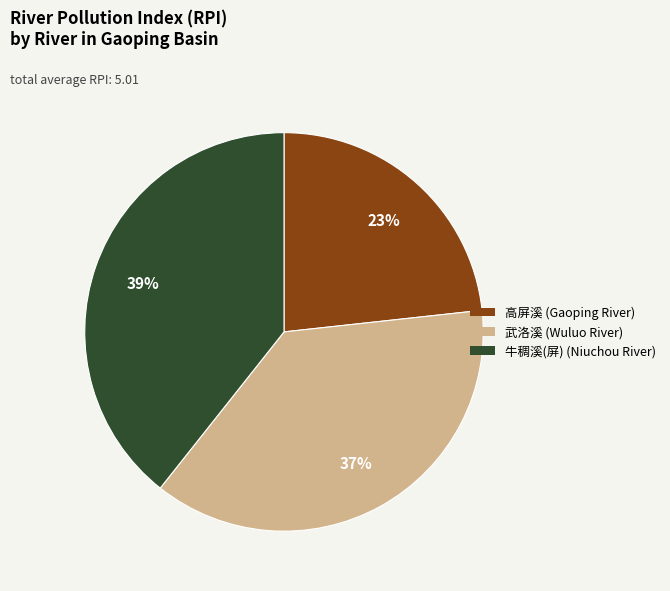

To the nearest percent, what is the combined percentage of 高屏溪 and 武洛溪?

61%